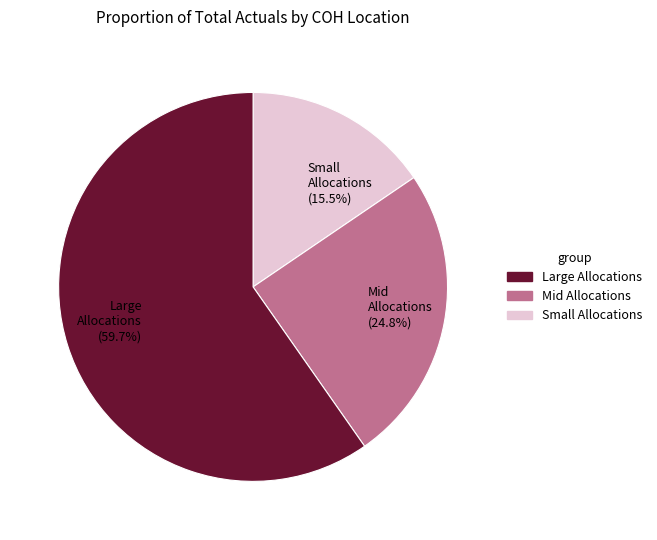

Which has a higher value, Large Allocations or Small Allocations?

Small Allocations